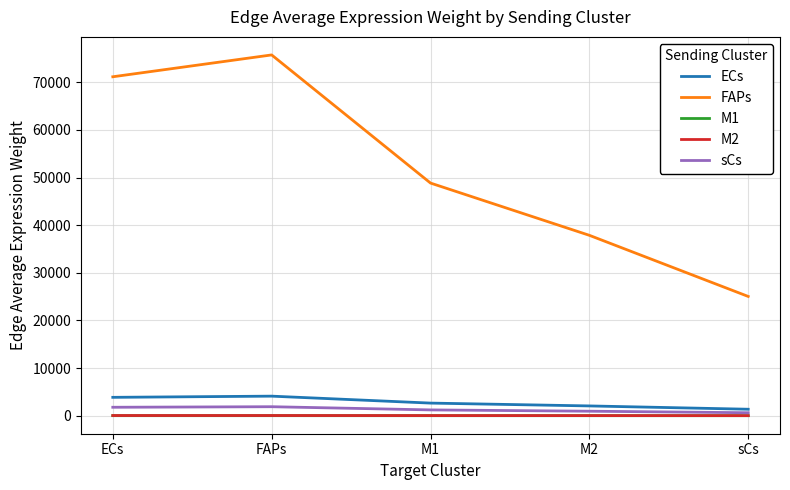

Which series changed the most between M2 and sCs?

FAPs